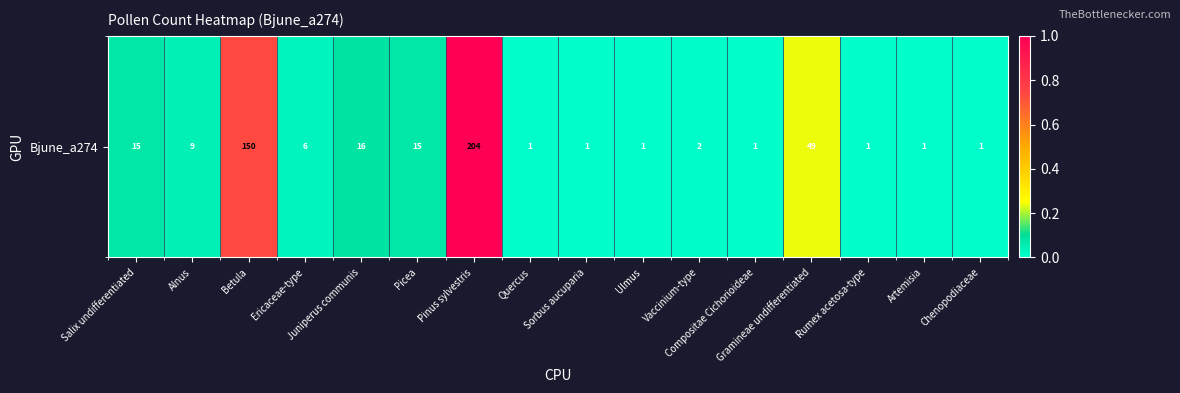

Reading right to left, extract all data points from this chart.

0.0	0.0	0.0	0.2	0.0	0.0	0.0	0.0	0.0	1.0	0.1	0.1	0.0	0.7	0.0	0.1